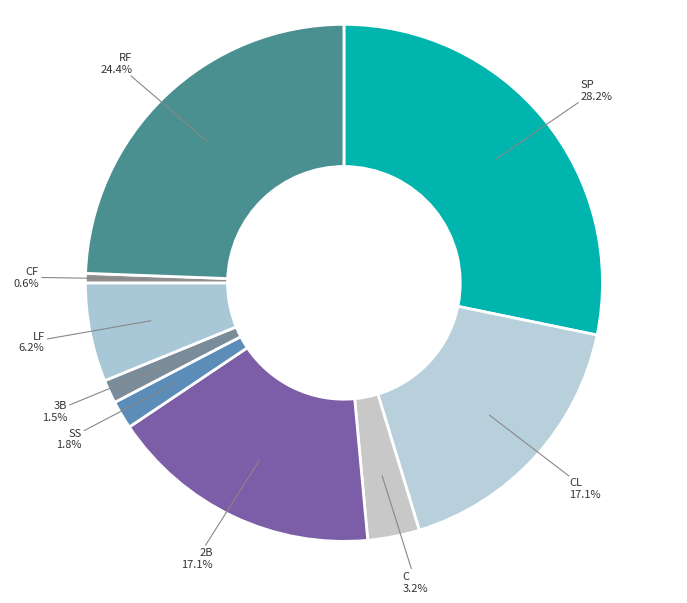

How many slices are in this pie chart?

9